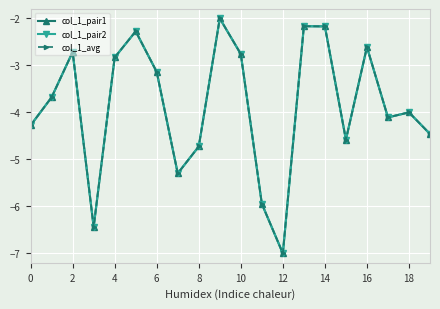

What is the average value of the col_1_pair1 series?

-3.9